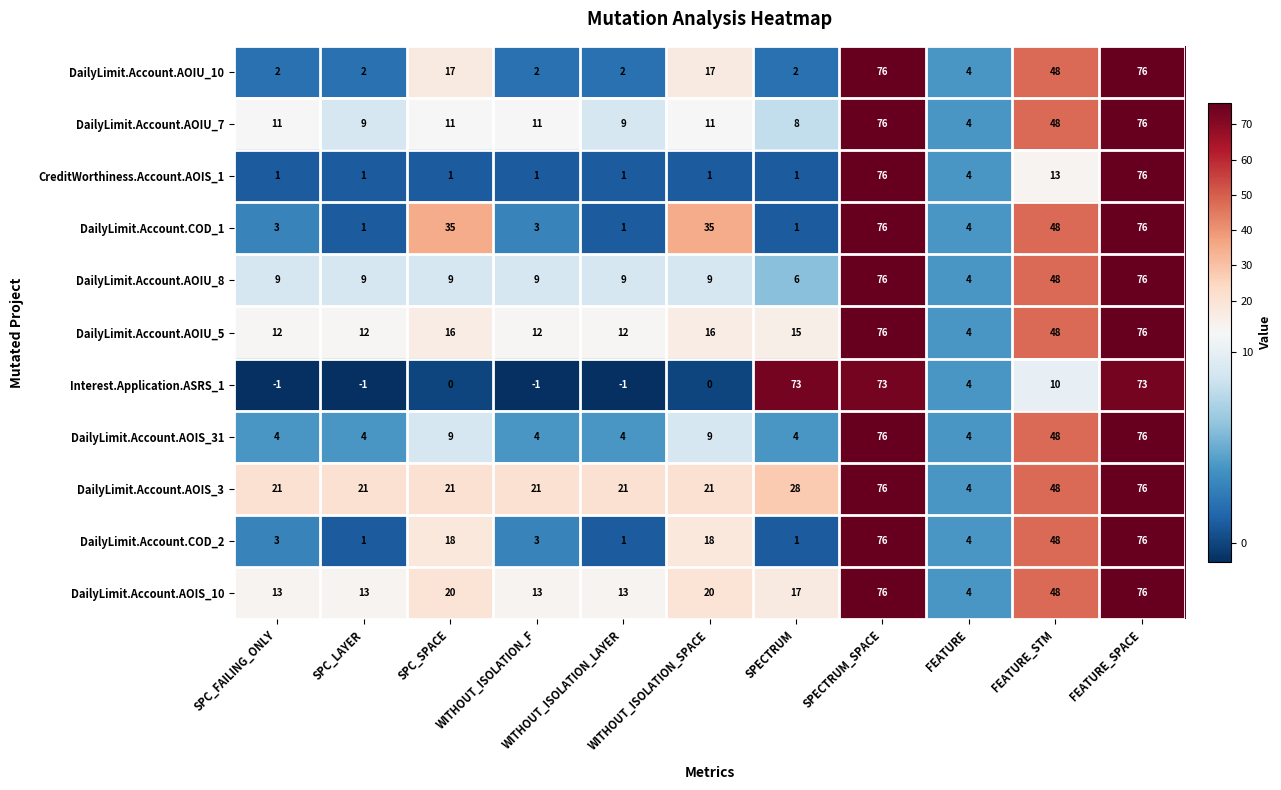

What is the greatest value displayed?

76